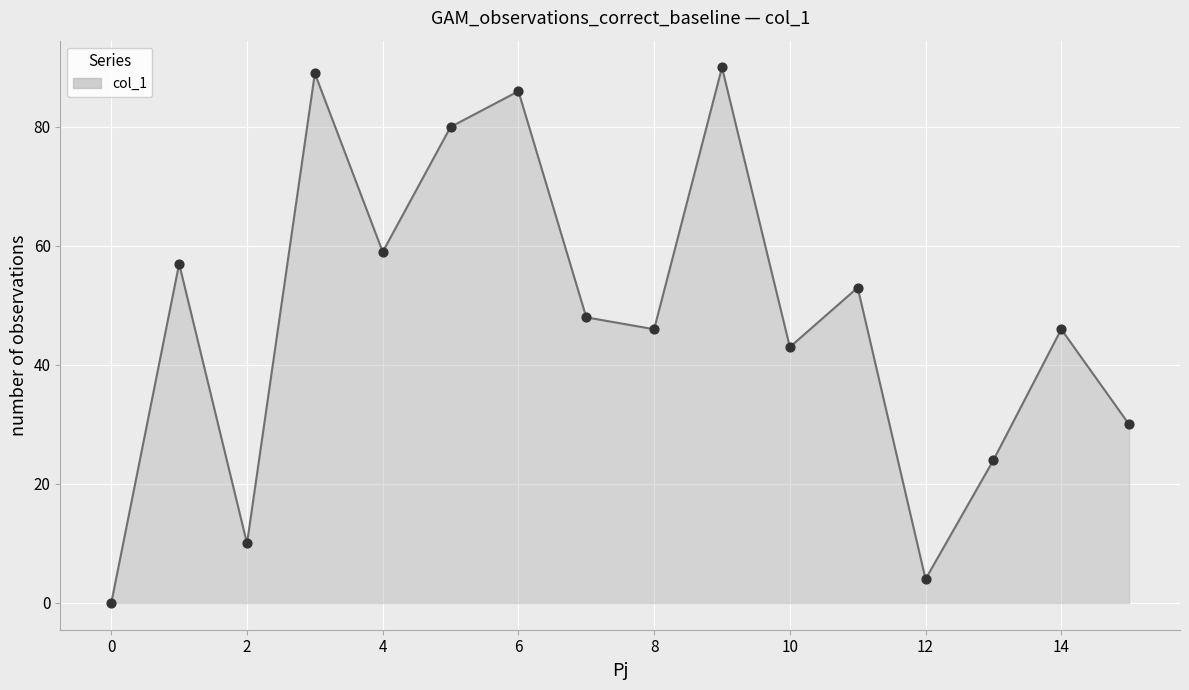

What is the difference between the maximum and minimum values?

90